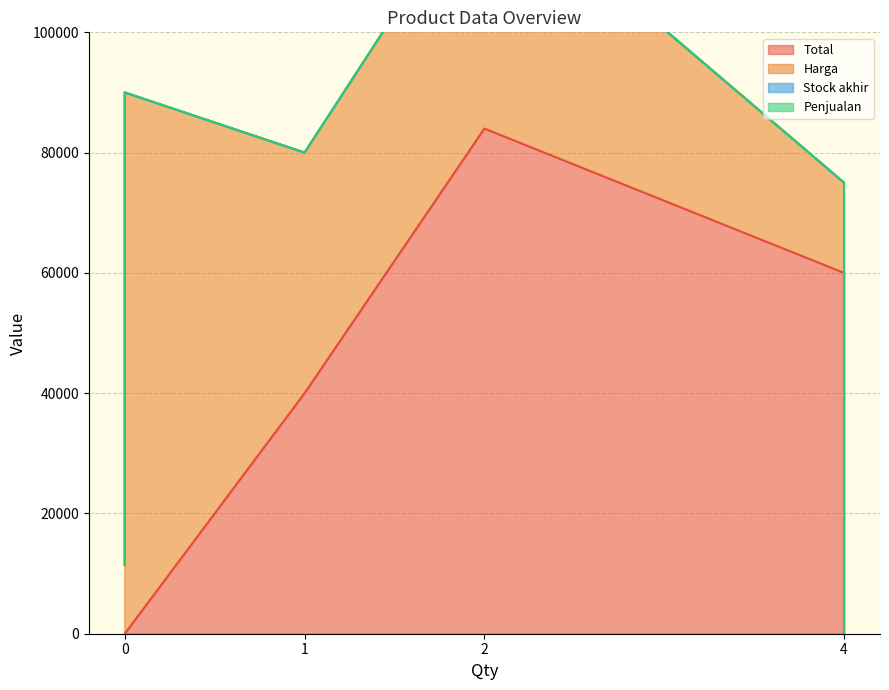

True or false: Penjualan and Stock akhir cross at least once.

False